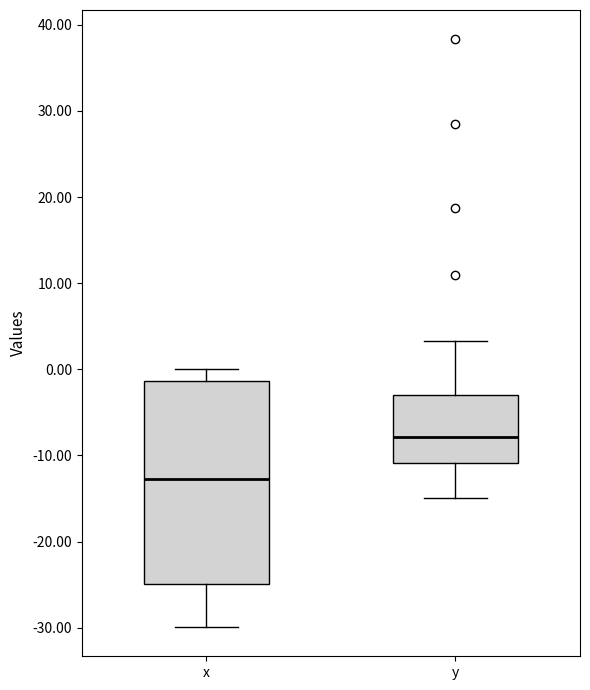

Reading left to right, transcribe this box plot: for each box, give where its median line is, the range the box spans, and where its two whiskers end, as read against the y-axis. The values are not printed on the chart, so give them approximately, as read against the axis.

x: median -13, box -25 to -1, whiskers -30 to 0
y: median -8, box -11 to -3, whiskers -15 to 3